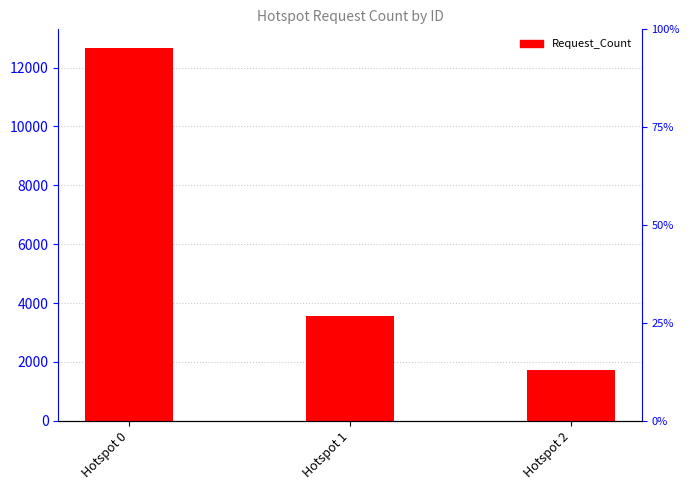

List the labels in order of value, smallest first.

Hotspot 2, Hotspot 1, Hotspot 0